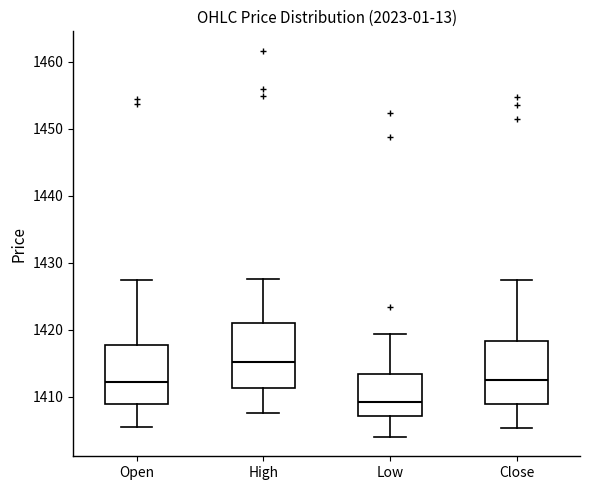

Where is the upper edge of the box for Low on the y-axis? The values are not printed on the chart, so give them approximately, as read against the axis.

1413